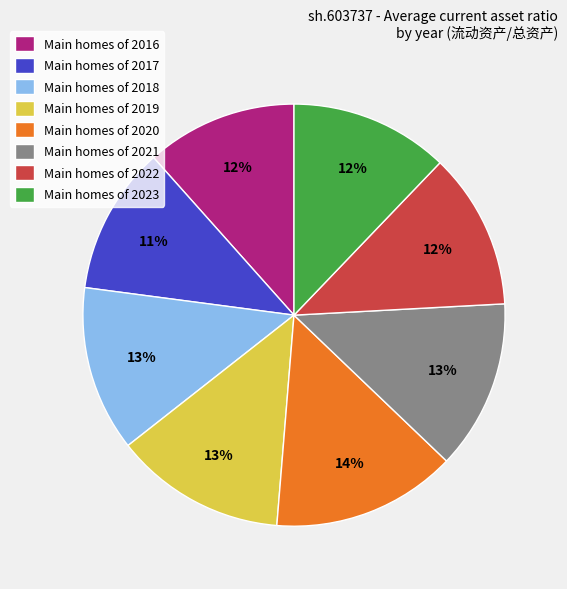

Combined, do Main homes of 2020 and Main homes of 2022 account for over 50%?

No